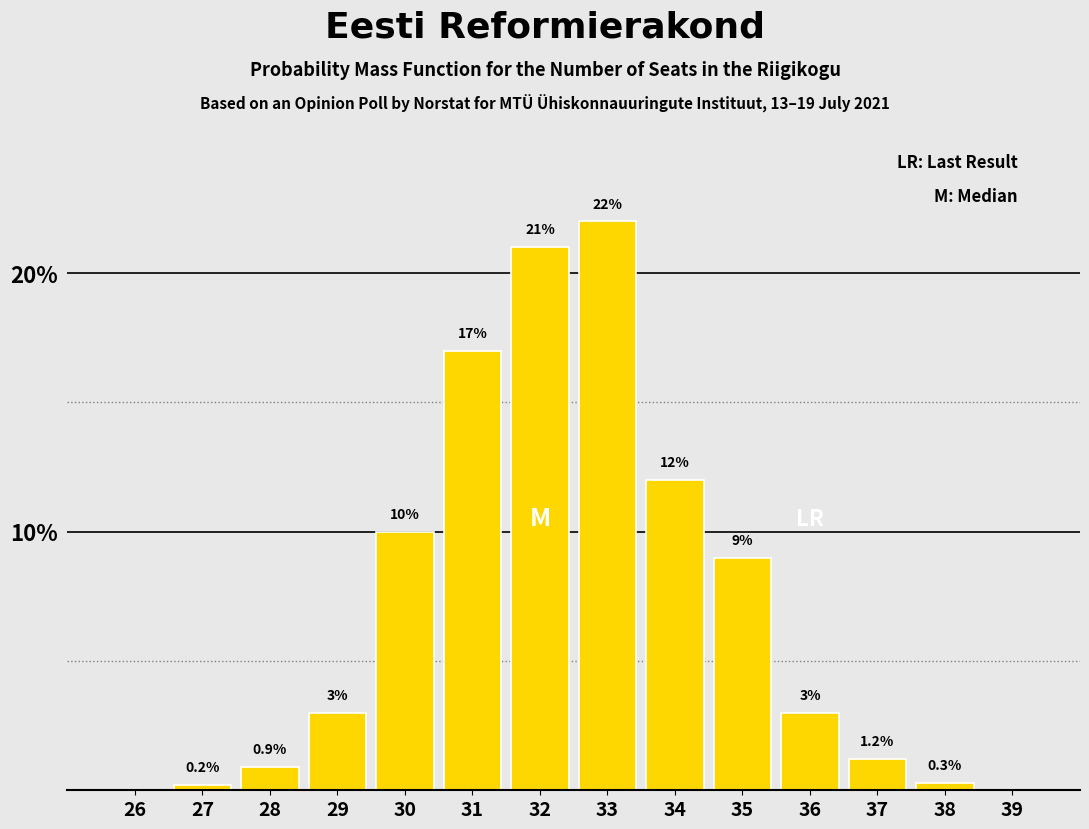

Reading right to left, what are all the values shown in this chart?

39=0.0	38=0.3	37=1.2	36=3.0	35=9.0	34=12.0	33=22.0	32=21.0	31=17.0	30=10.0	29=3.0	28=0.9	27=0.2	26=0.0